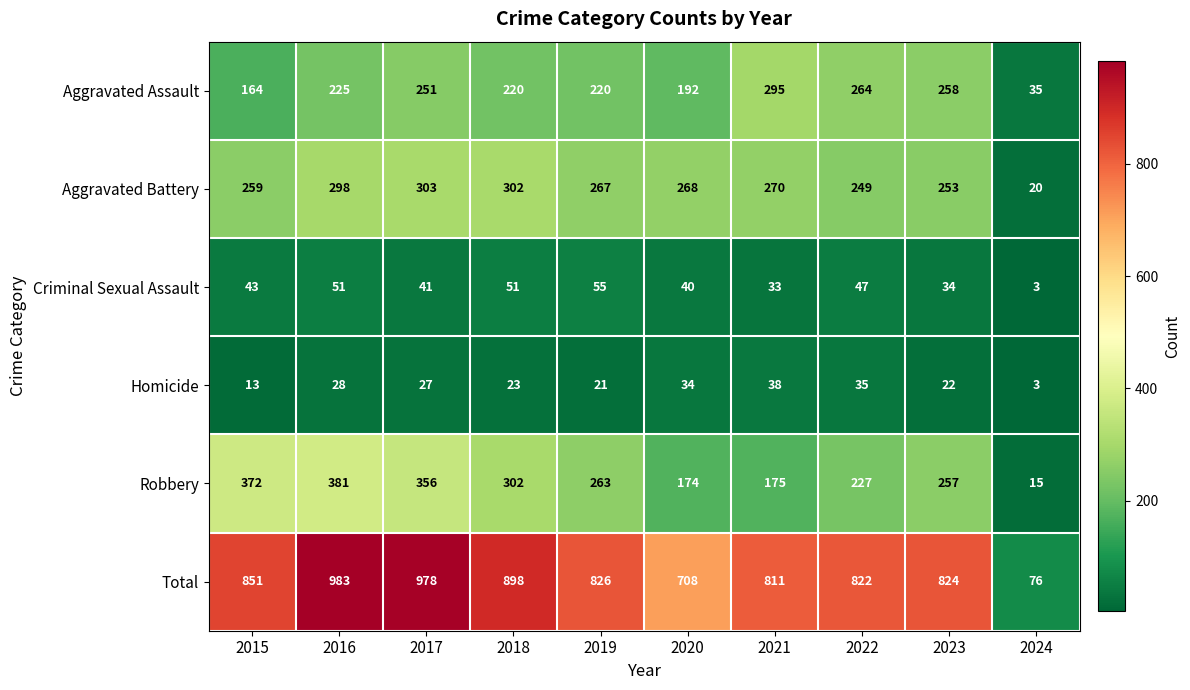

What is the difference between the highest and lowest values at 2015?

838